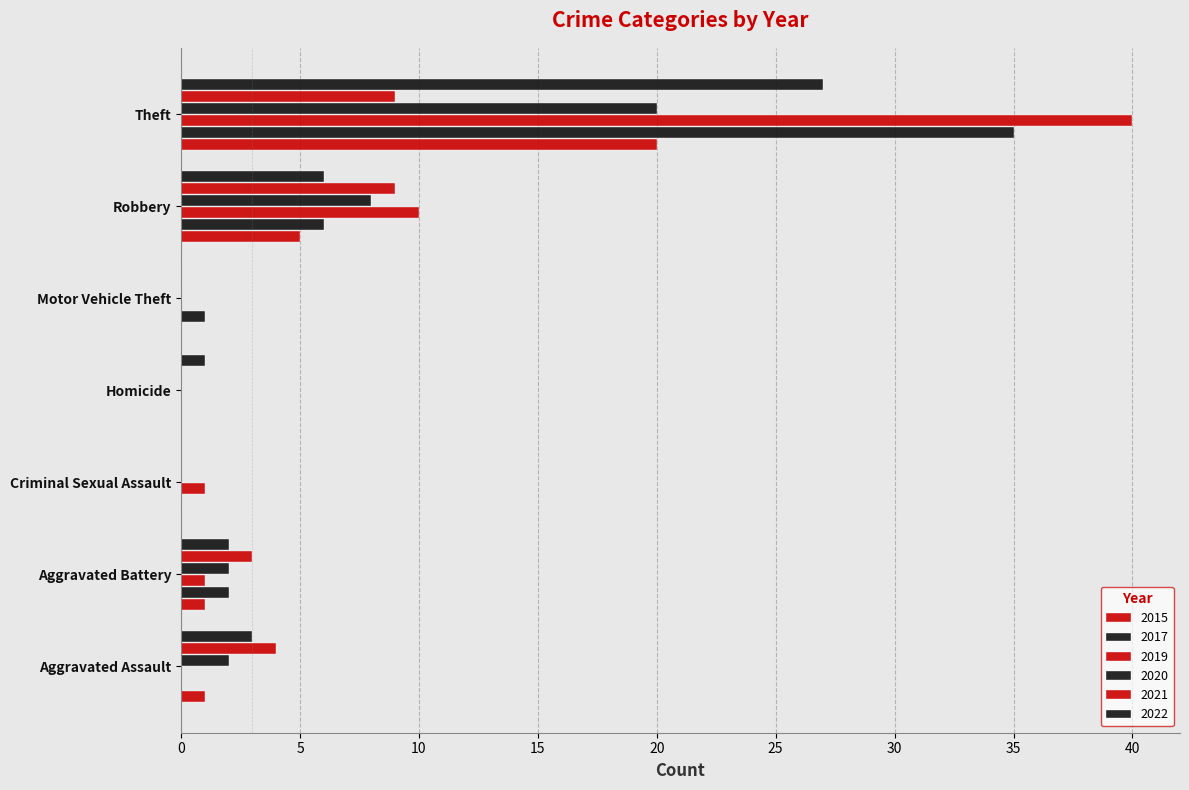

How many categories are shown in the chart?

7